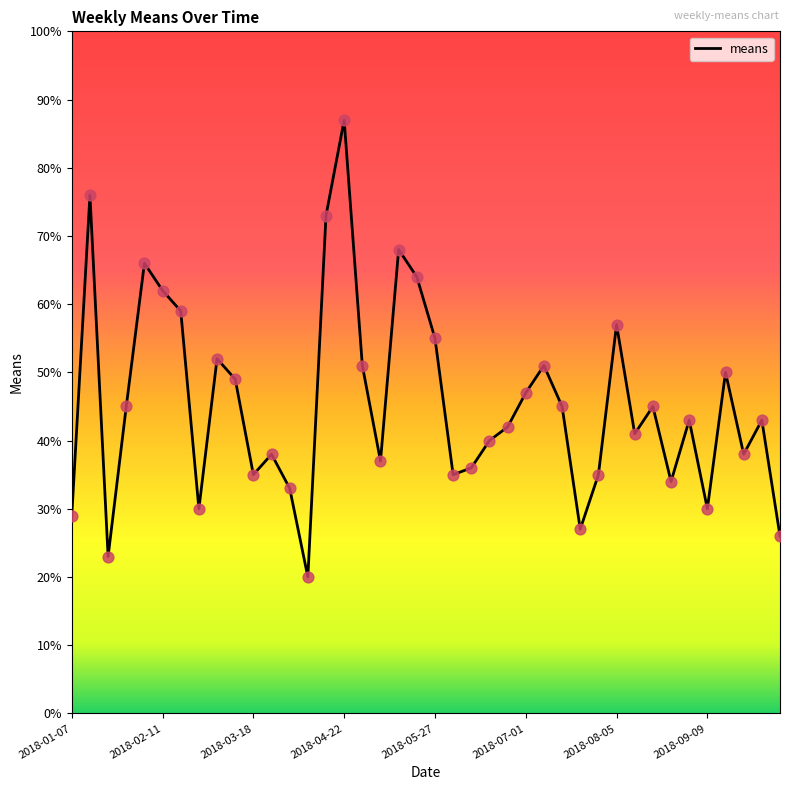

What is the minimum value shown in the chart?

20